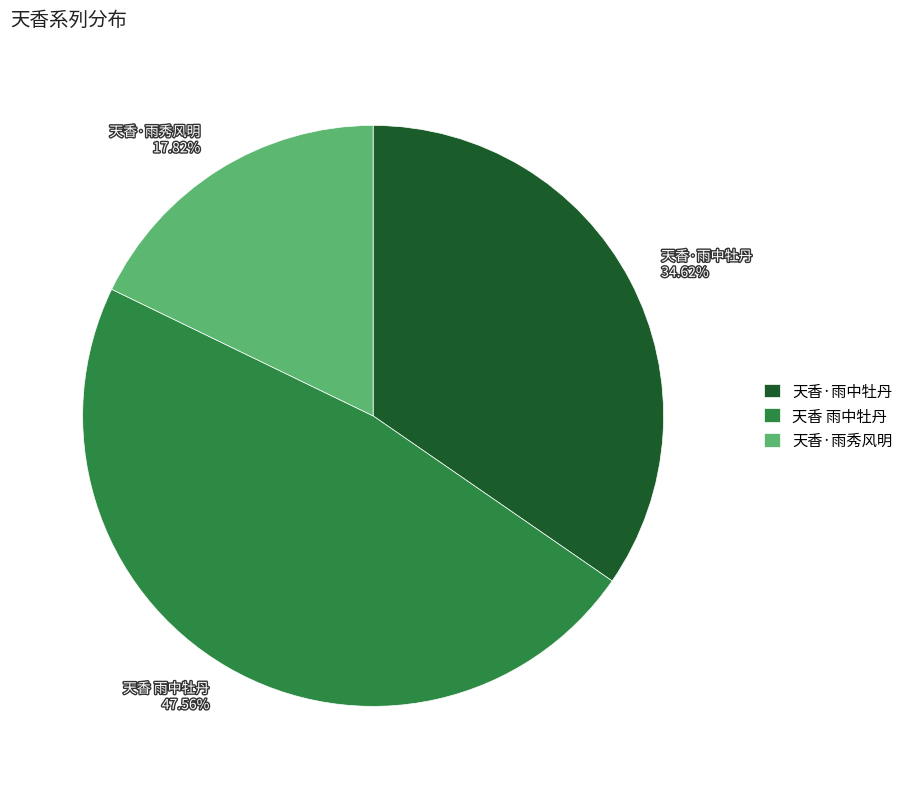

Is 天香 雨中牡丹 the majority of the pie?

No